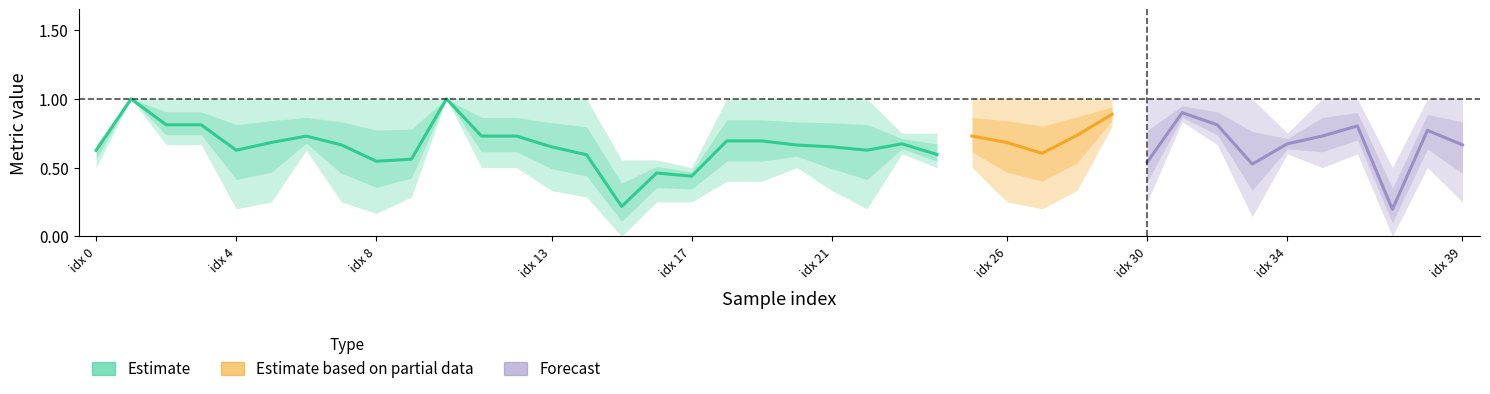

At which label is precision closest to 0?

15